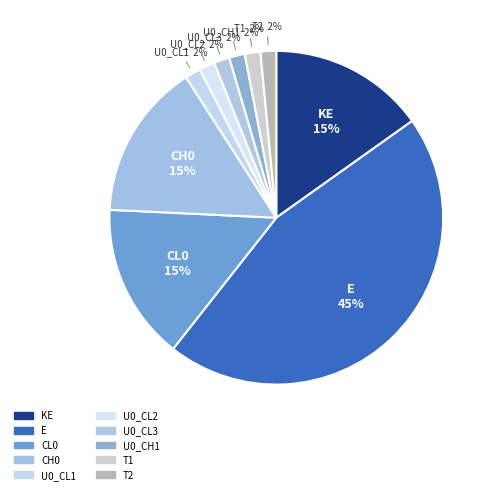

What percentage is the T1 slice, to the nearest percent?

2%